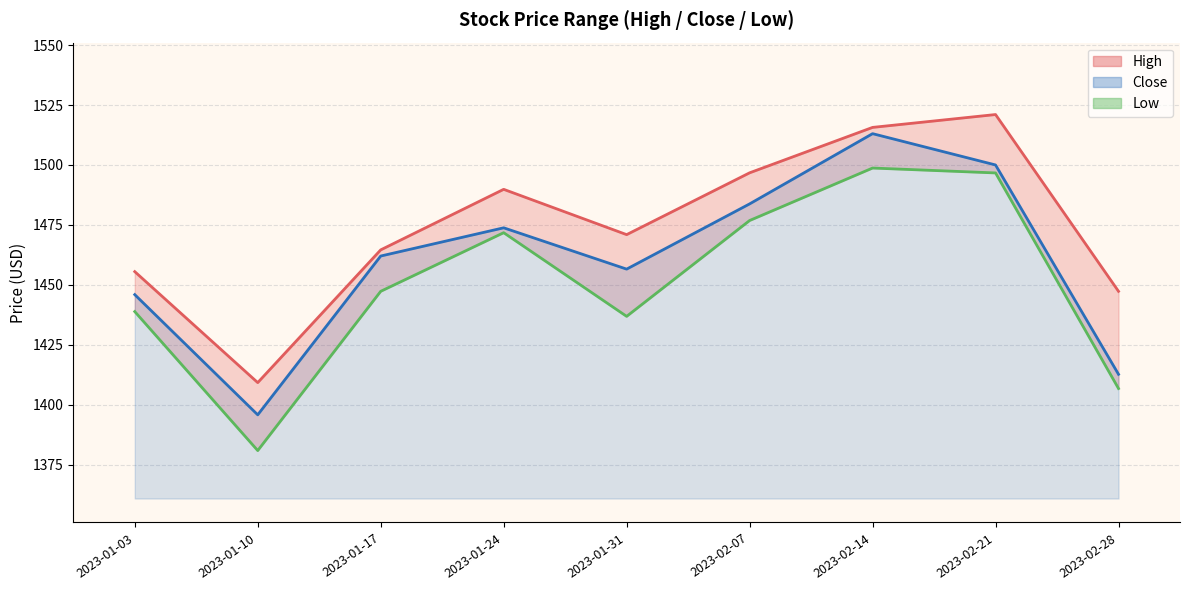

What is the difference between the Low values at 2023-02-07 and 2023-02-14?

21.9